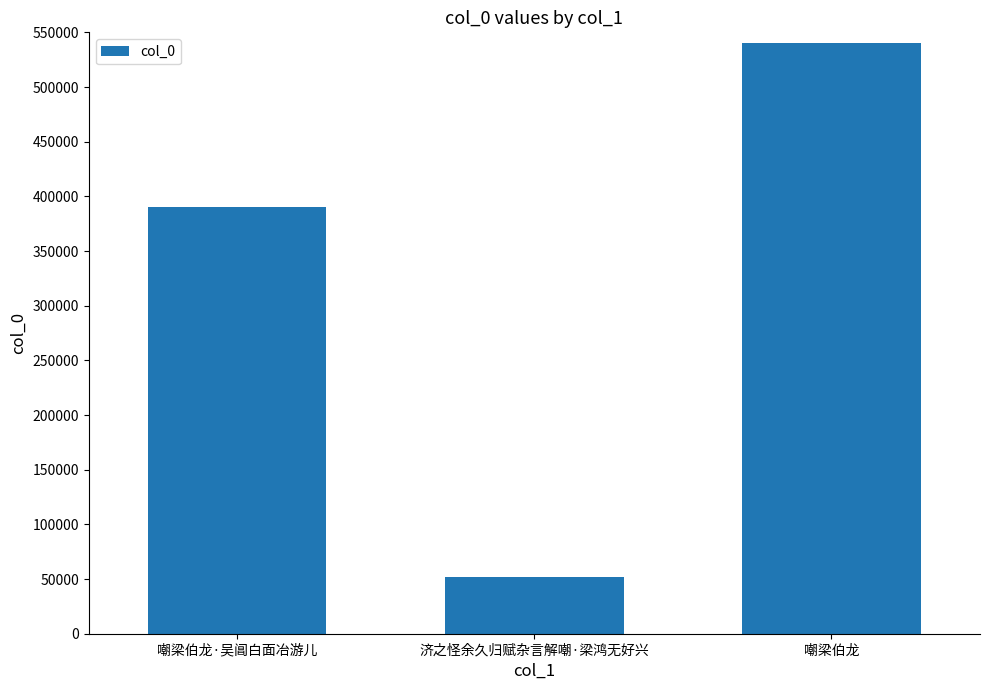

Are the bars grouped side by side (vs. stacked)?

No